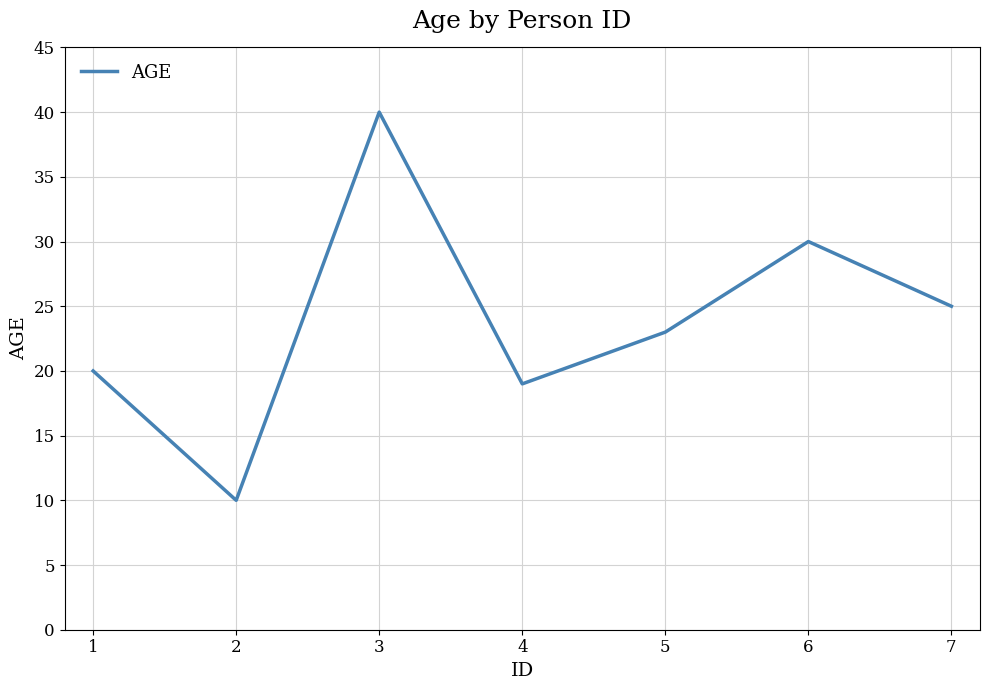

Rank the categories by value from highest to lowest.

3, 6, 7, 5, 1, 4, 2